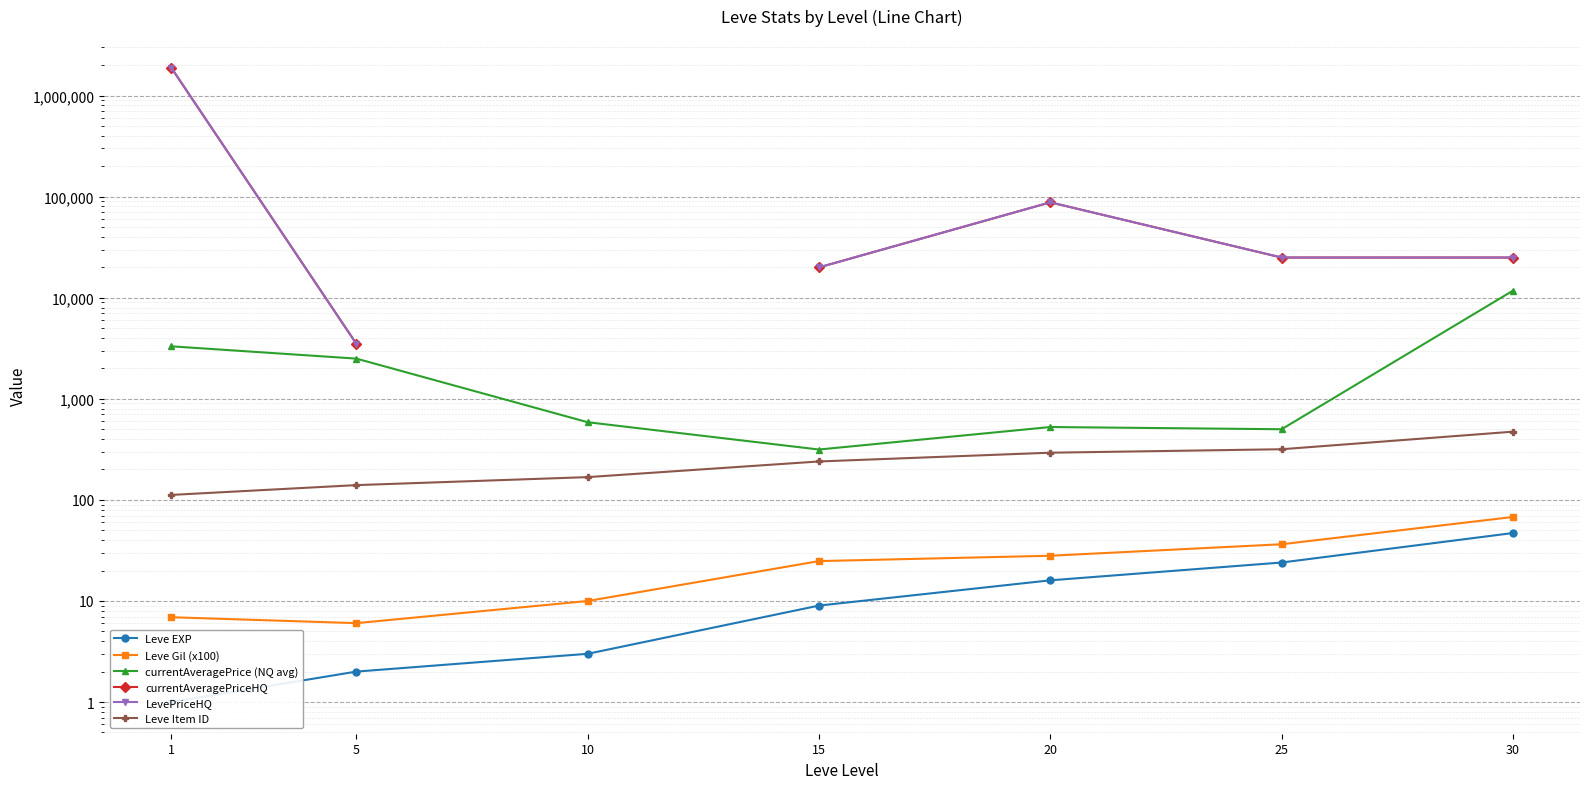

What are all the series names shown in the legend?

Leve EXP, Leve Gil (x100), currentAveragePrice (NQ avg), currentAveragePriceHQ, LevePriceHQ, Leve Item ID